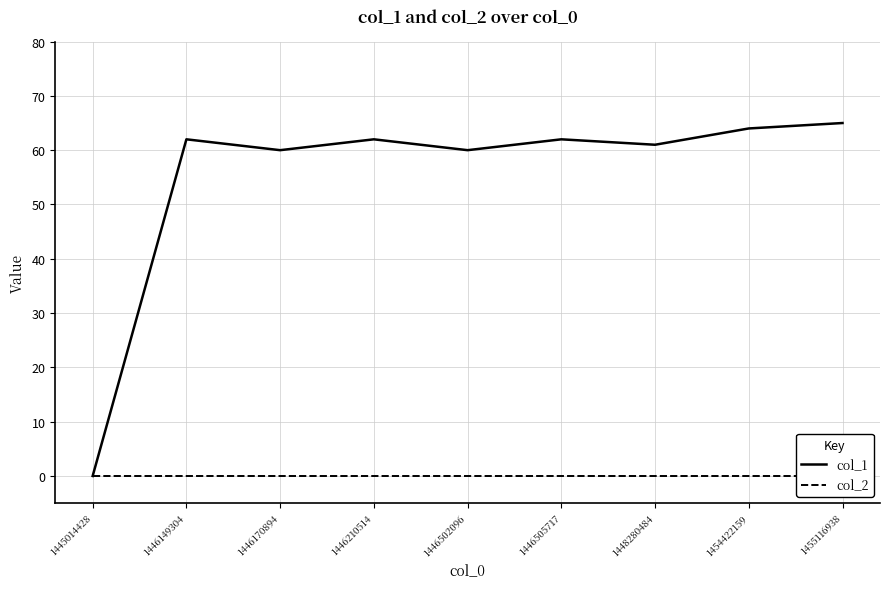

Which series has the largest total across all categories?

col_1